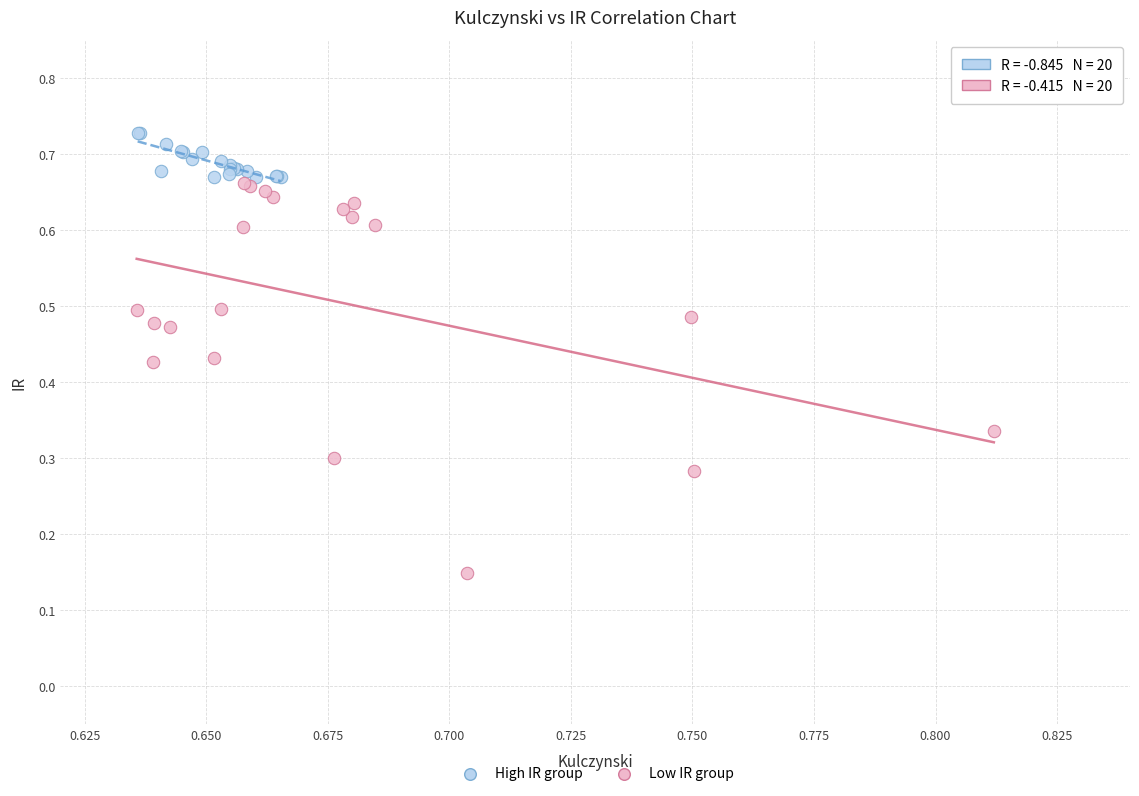

Which series contains the highest Y value?

High IR group